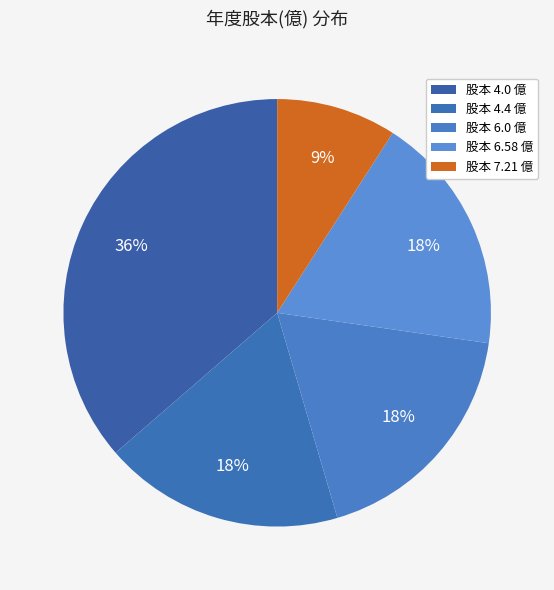

Count the number of slices in the pie.

5